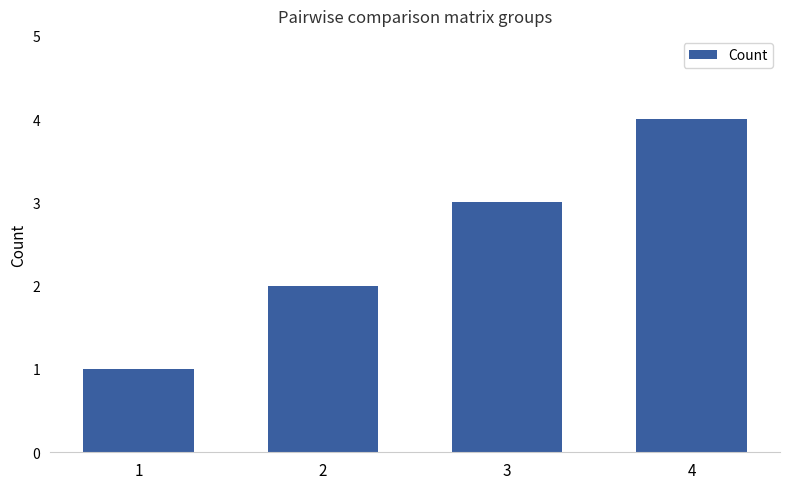

List the labels in order of value, largest first.

4, 3, 2, 1